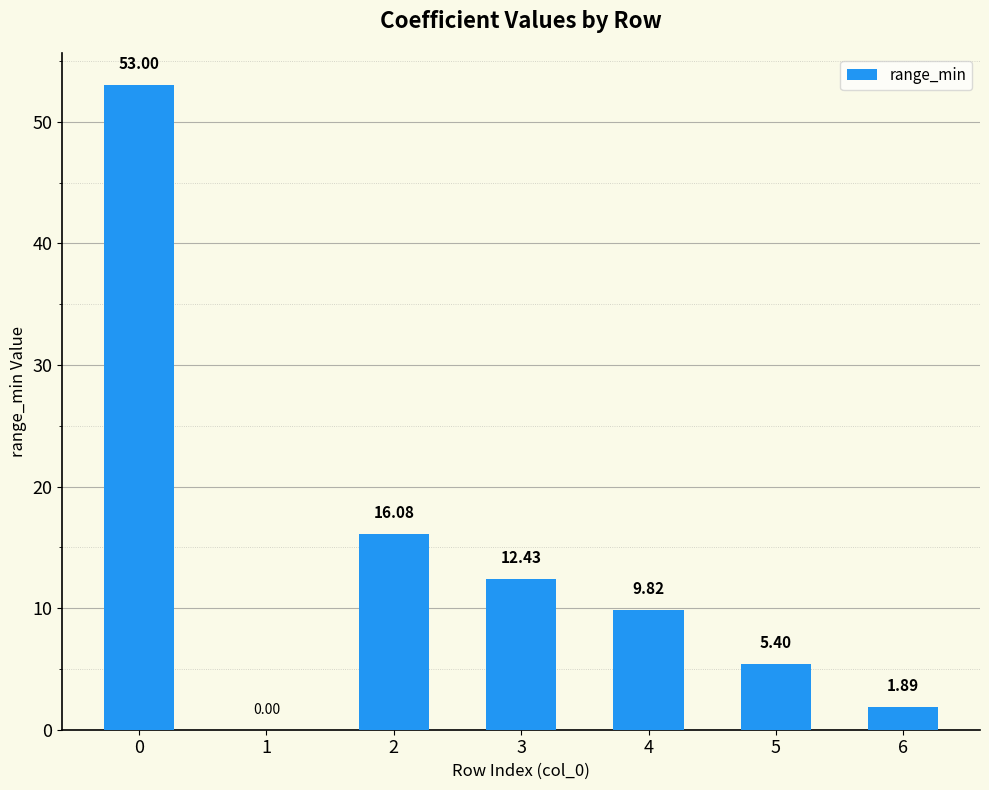

Read the value at 5.

5.4